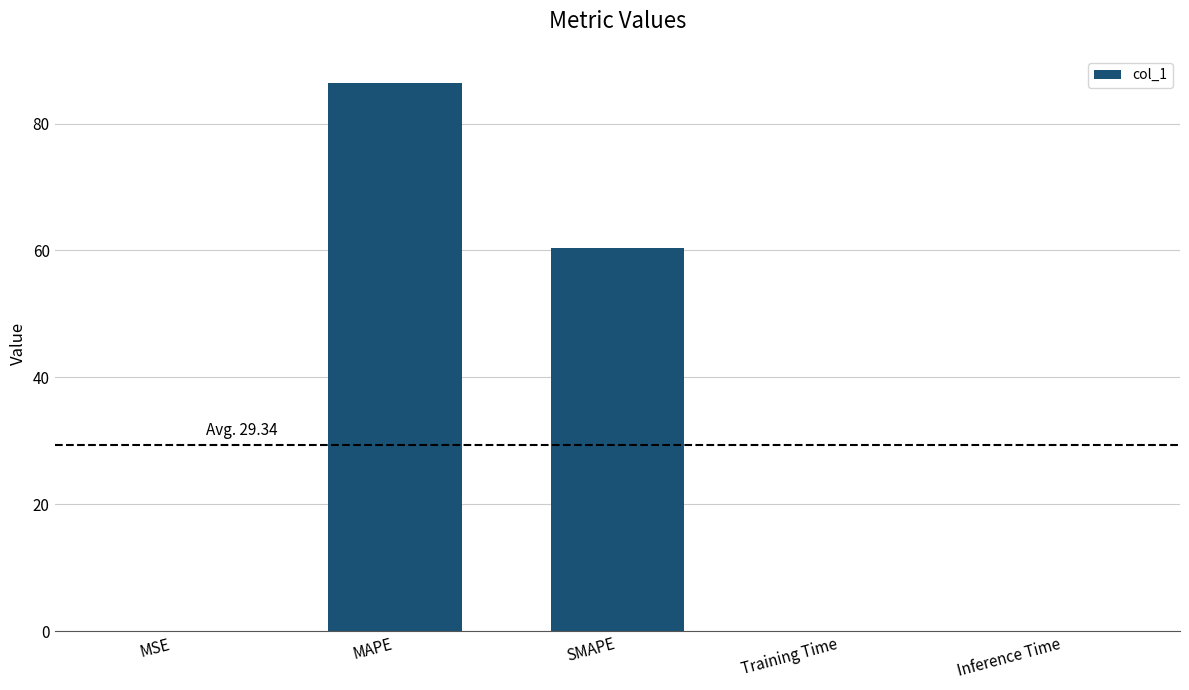

What value does the data have at MAPE?

86.4